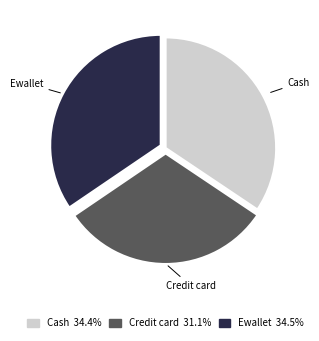

True or false: Credit card accounts for 40% of the total.

False